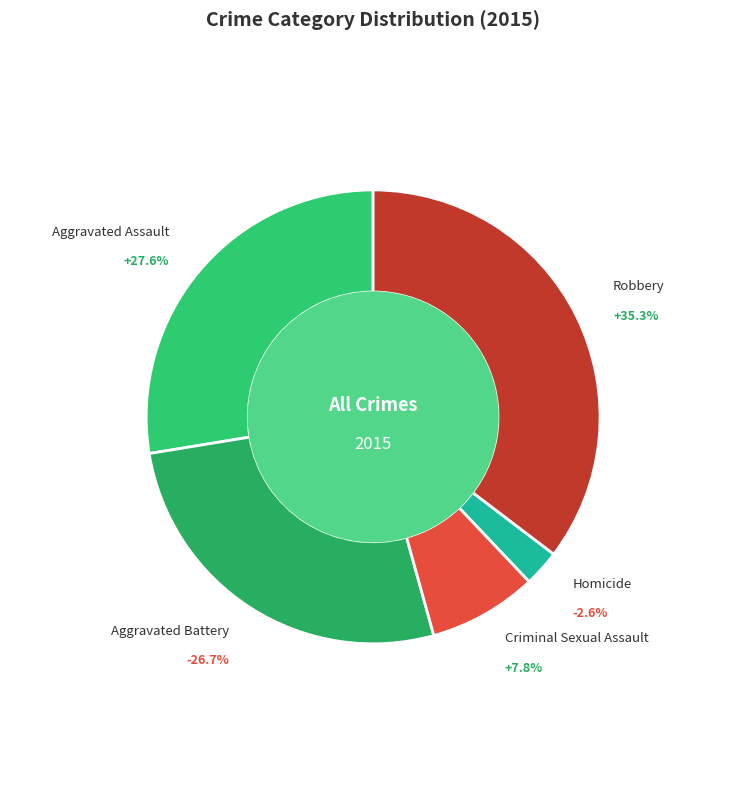

Which has a higher value, Homicide or Aggravated Battery?

Aggravated Battery